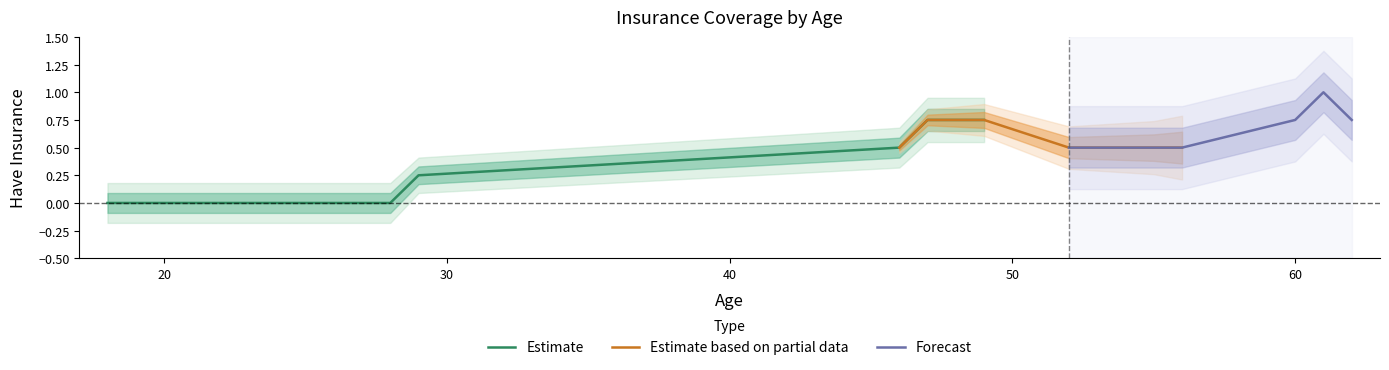

Which series changed the most between 28 and 60?

Estimate